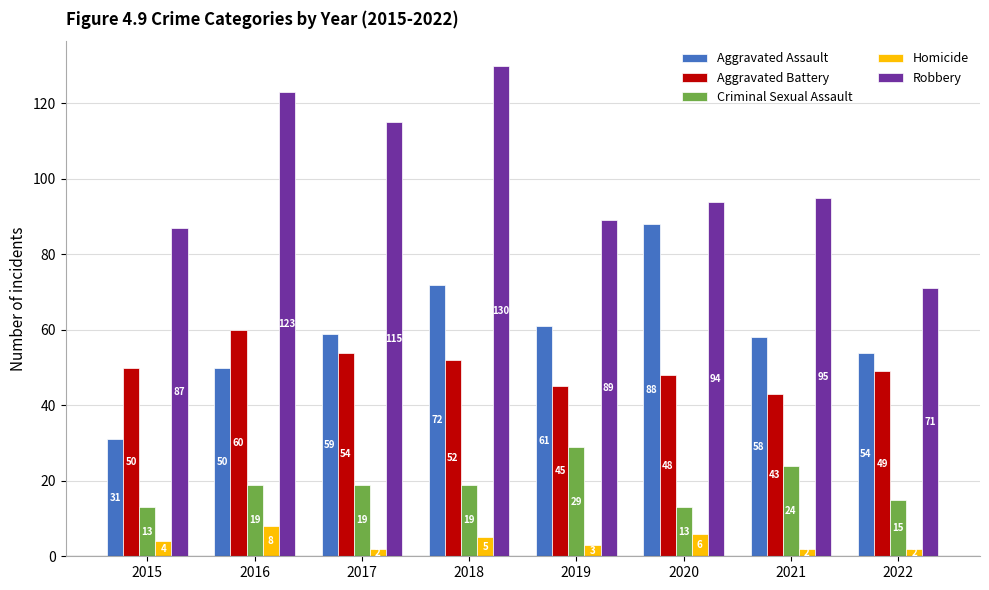

What is the difference between the Aggravated Battery values at 2018 and 2015?

2